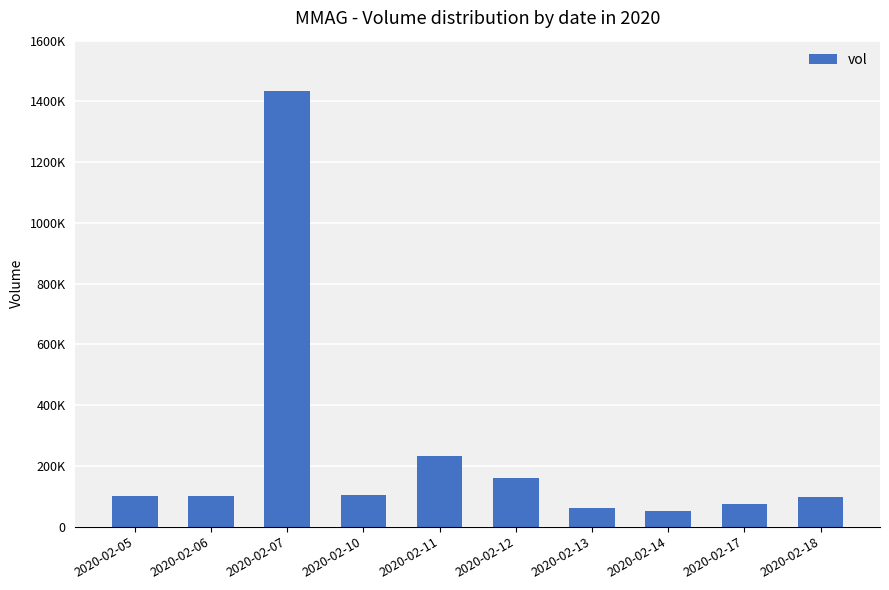

What is the difference between the maximum and minimum values?

1385500